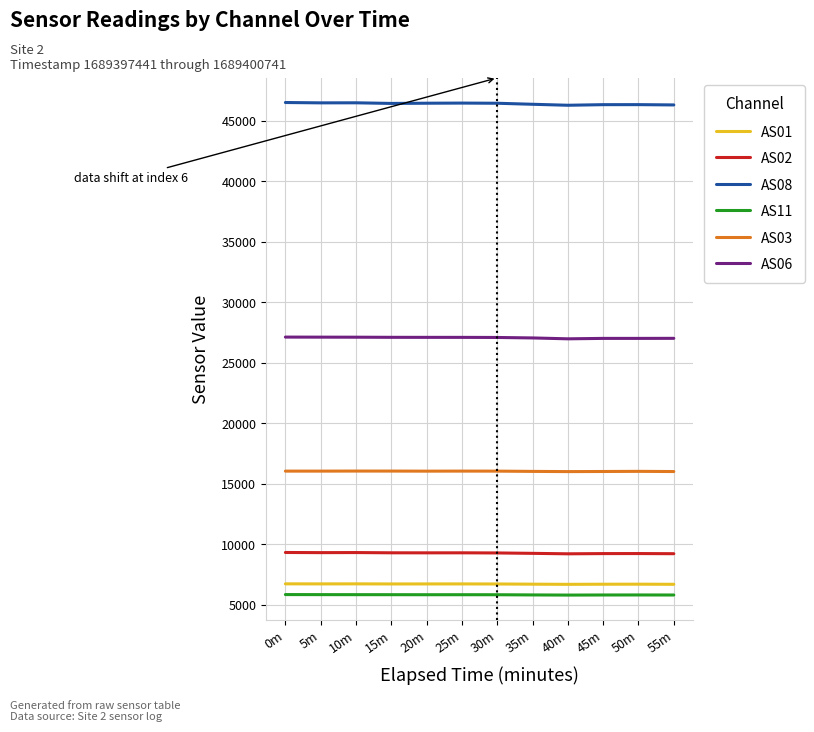

Rank the series by their maximum value, from lowest to highest.

AS11, AS01, AS02, AS03, AS06, AS08